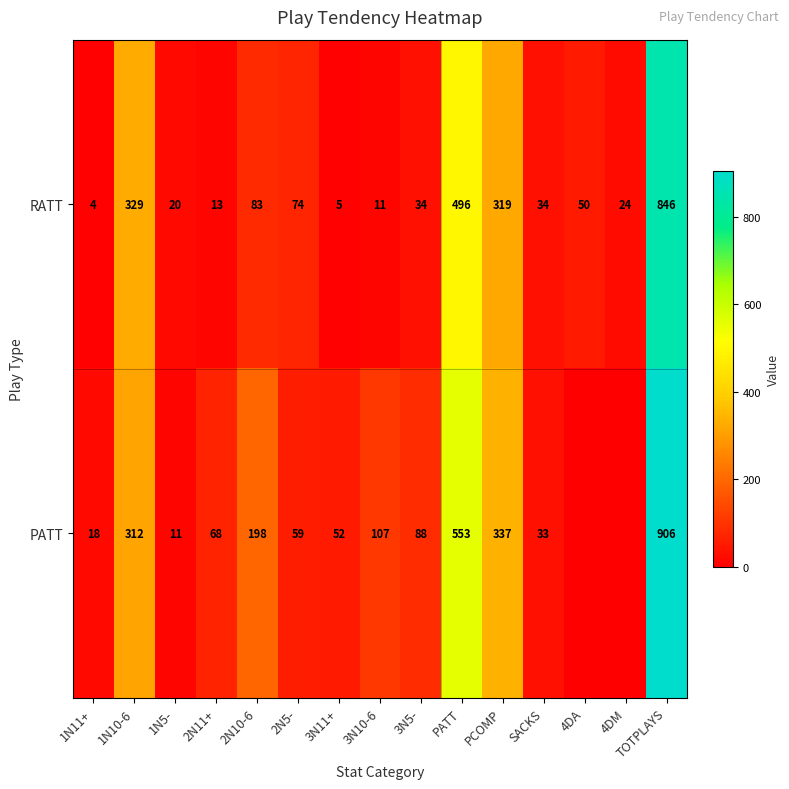

What is the approximate value of RATT at 3N5-?

34